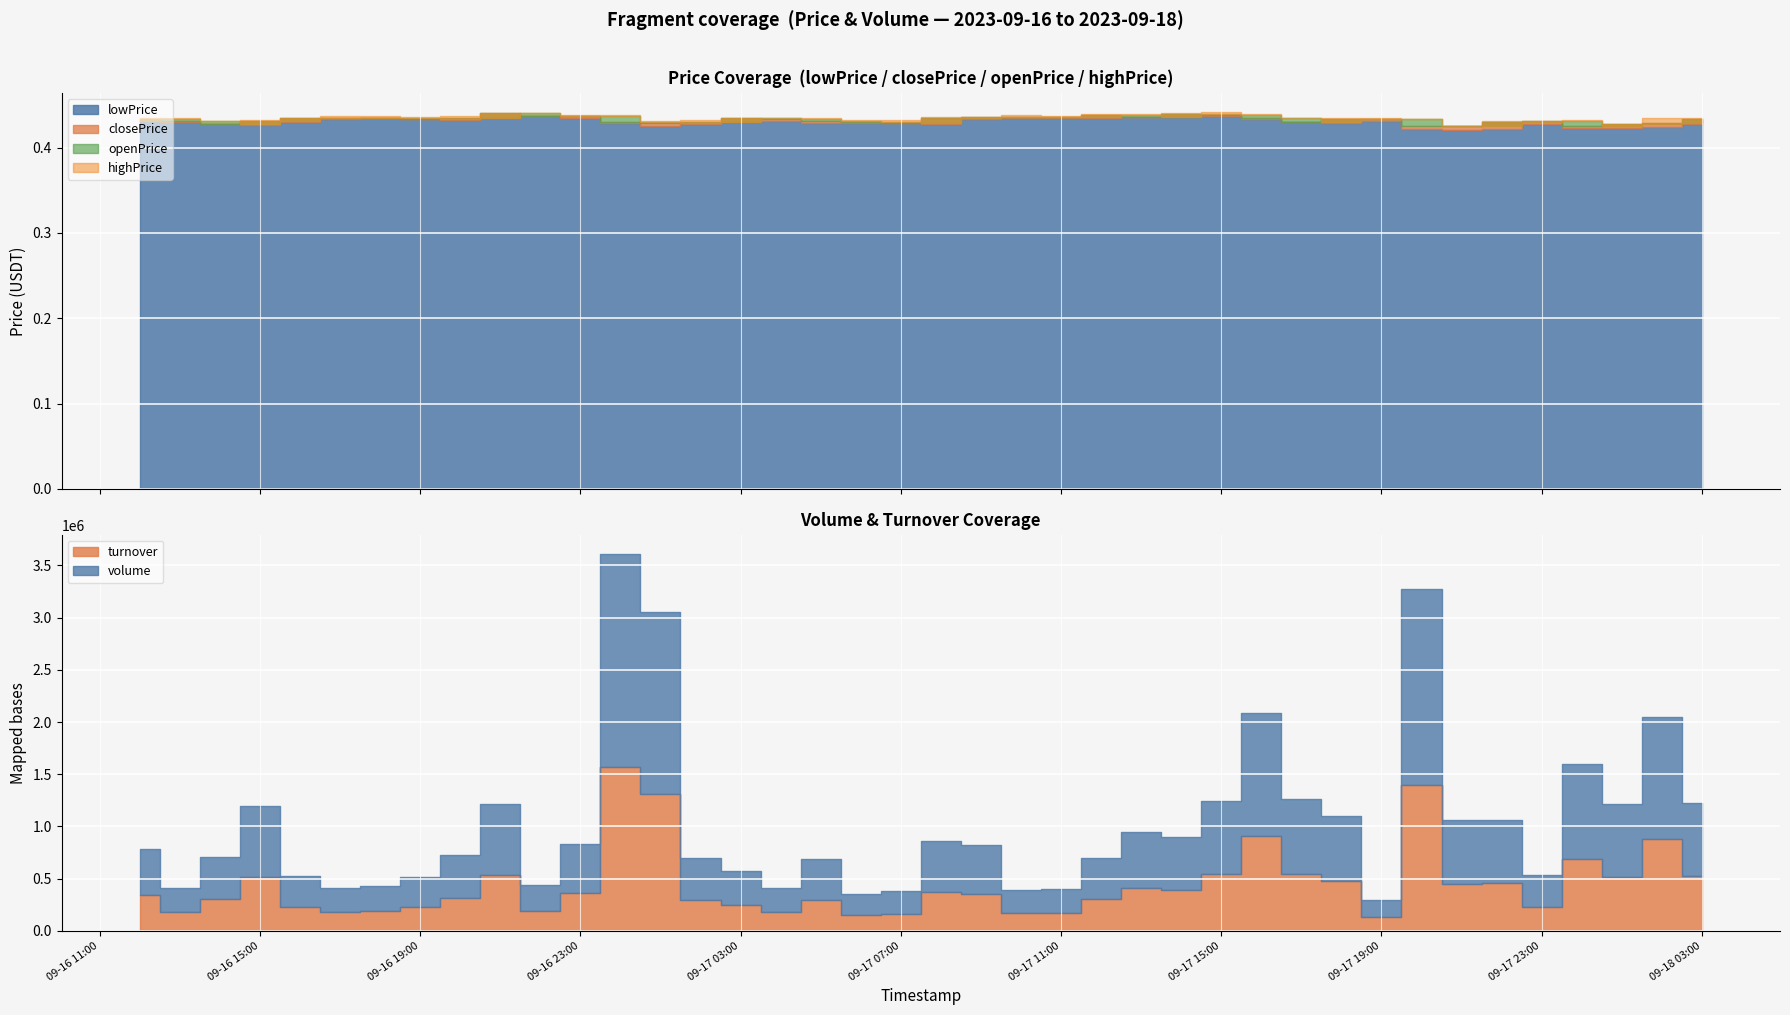

Between 2023-09-17 11:00 and 2023-09-16 19:00, which is larger?

2023-09-17 11:00